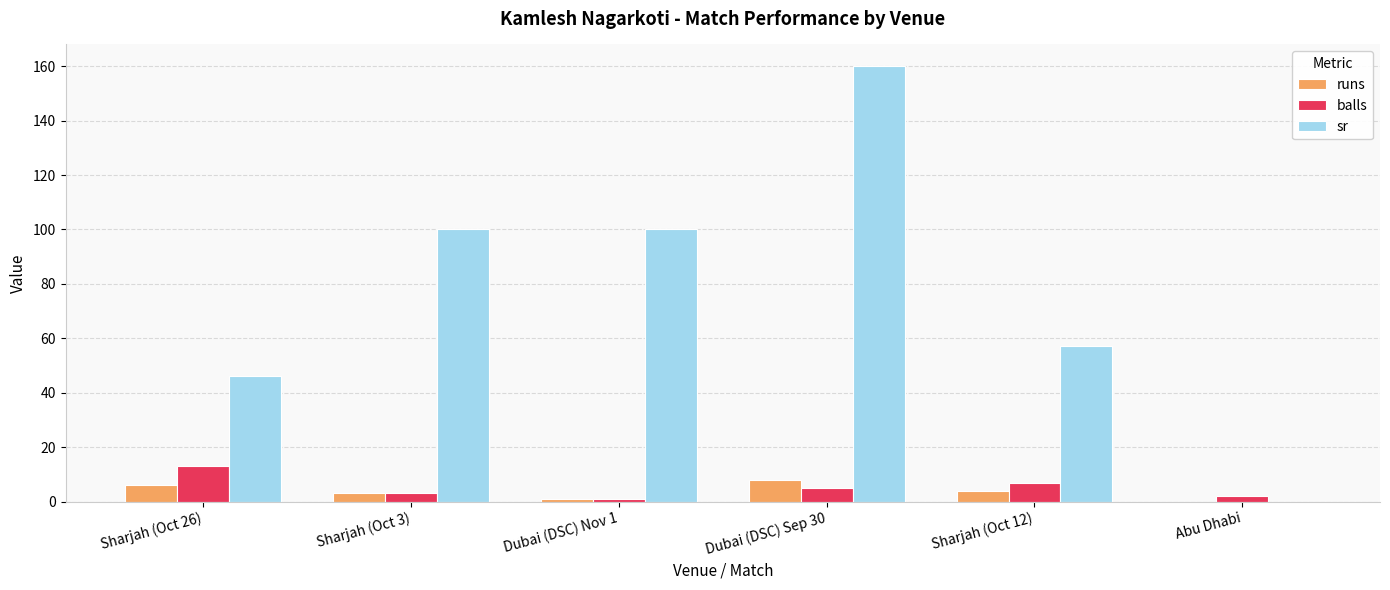

Between Sharjah (Oct 26) and Abu Dhabi, which series saw the biggest shift?

sr